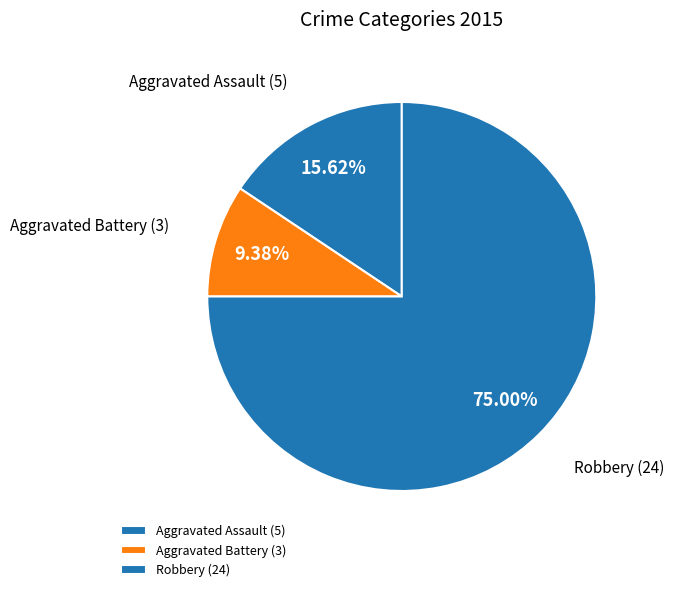

Does Aggravated Battery represent more than half of the total?

No